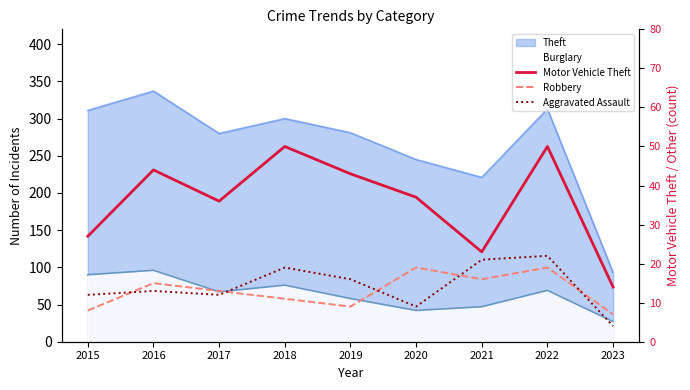

The value of Aggravated Assault at 2018 is 19. True or false?

True